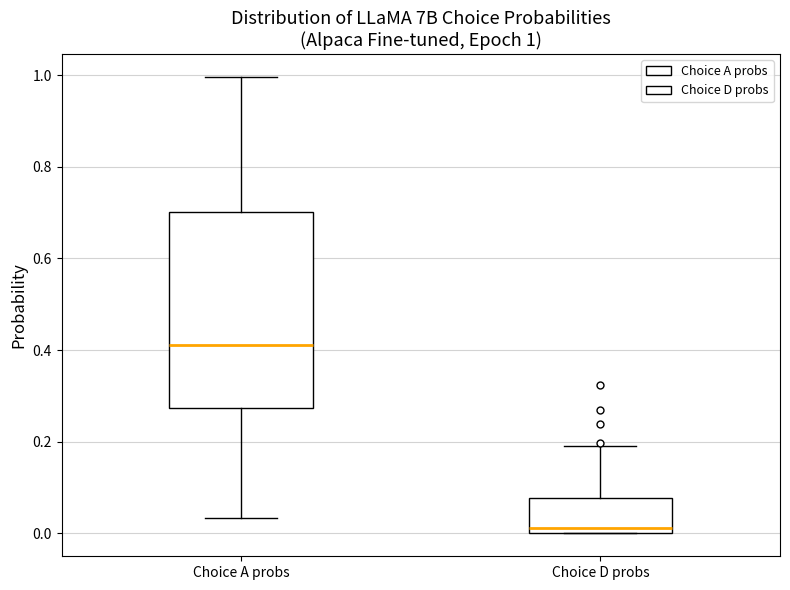

Which box has the lowest median line?

Choice D probs